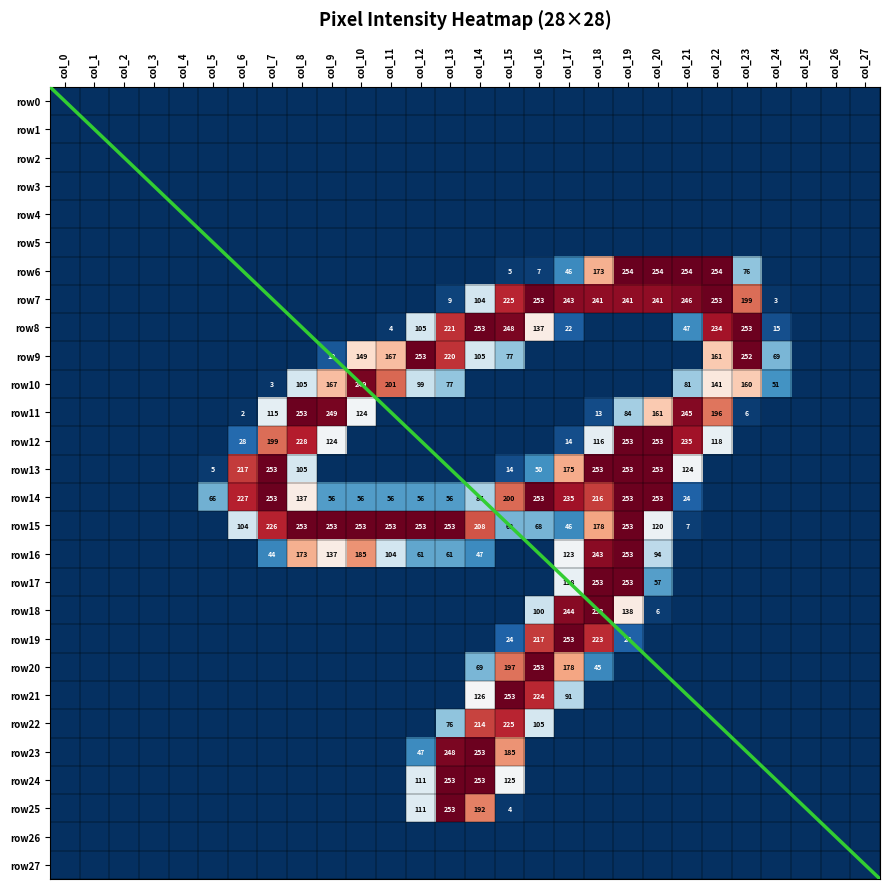

What is the sum of the row11 values at col_22 and col_18?

209